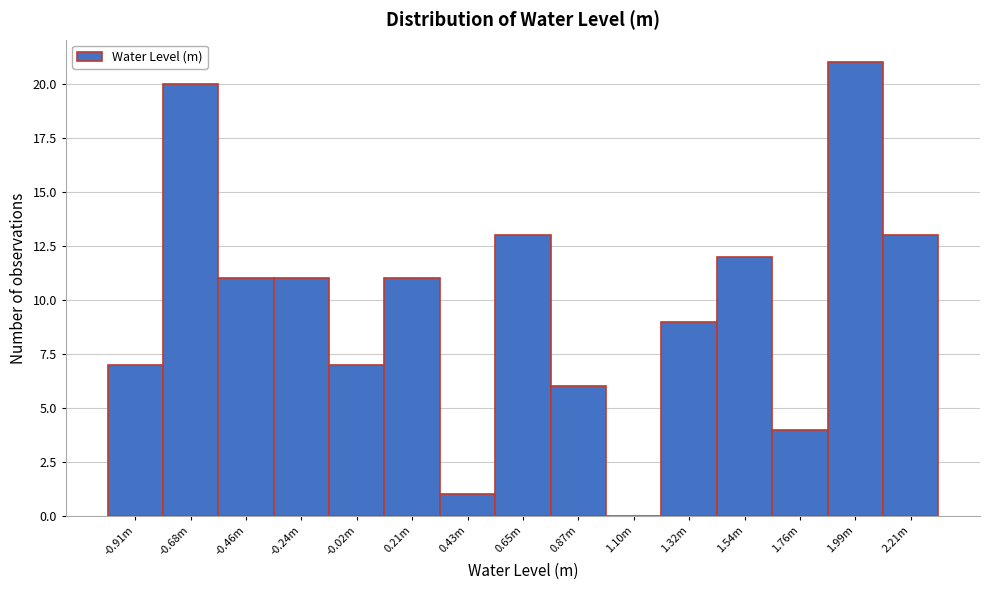

Reading left to right, transcribe all the data shown in this chart.

-0.91m=7	-0.68m=20	-0.46m=11	-0.24m=11	-0.02m=7	0.21m=11	0.43m=1	0.65m=13	0.87m=6	1.10m=0	1.32m=9	1.54m=12	1.76m=4	1.99m=21	2.21m=13